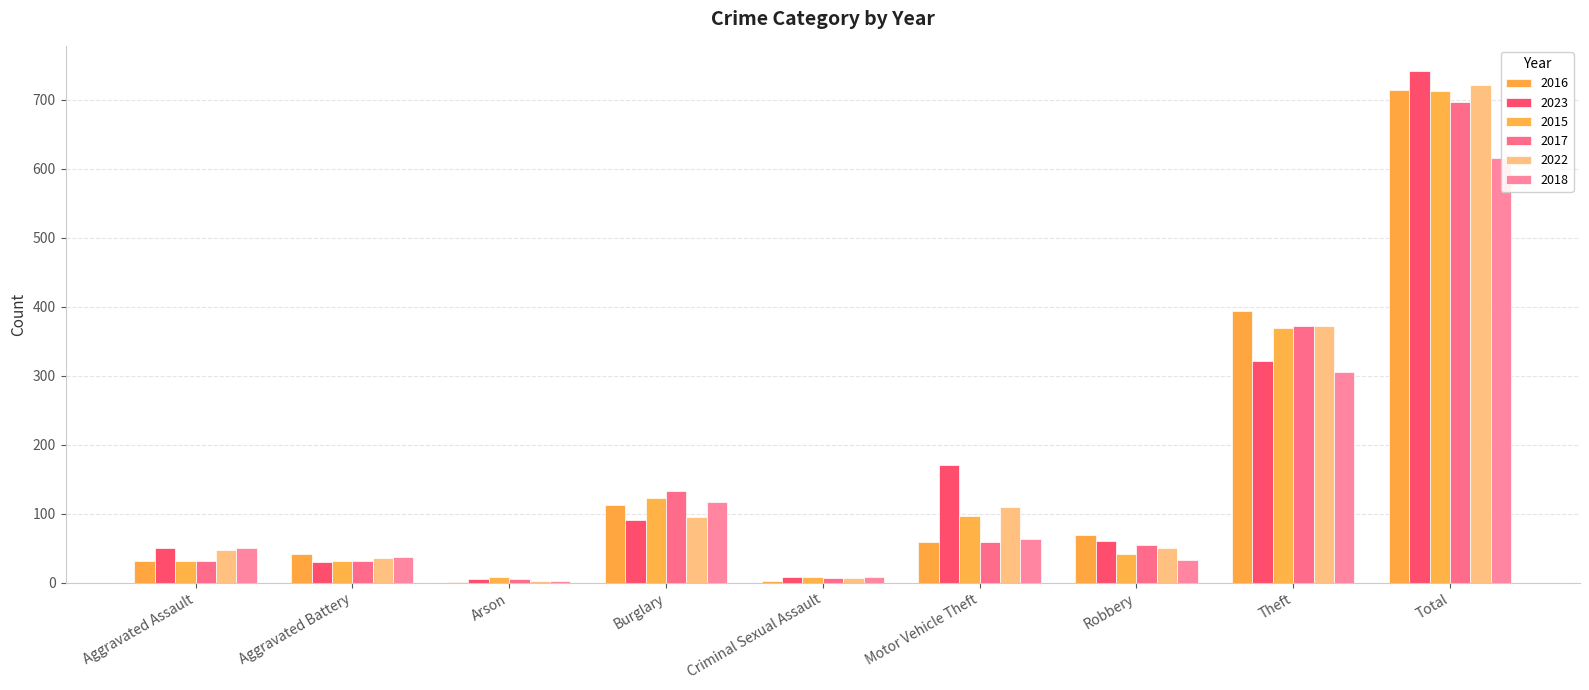

At which category is the sum across all series the highest?

Total